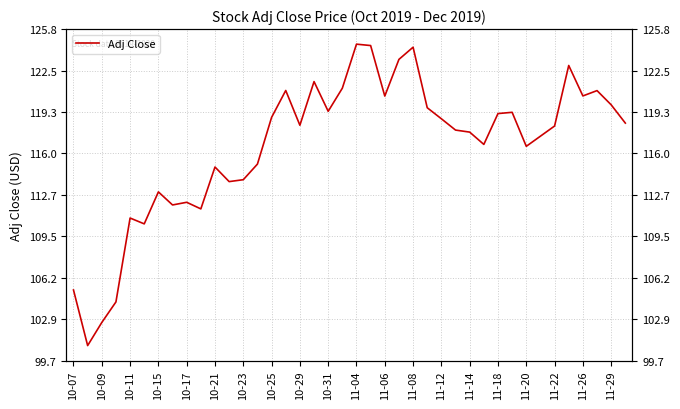

What is the value of the 31st point from the left?

119.2